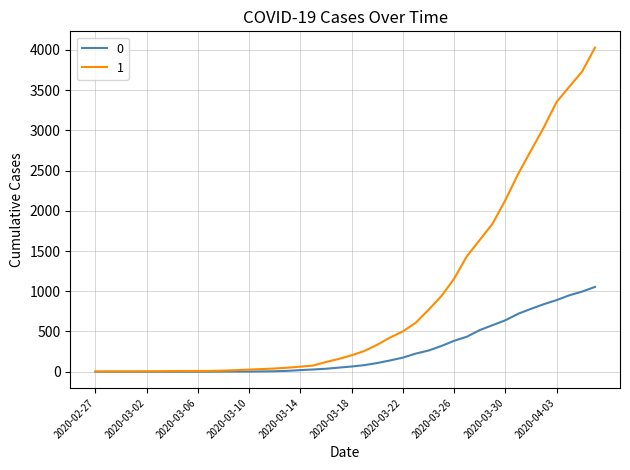

List the series in order of their overall mean, lowest first.

0, 1